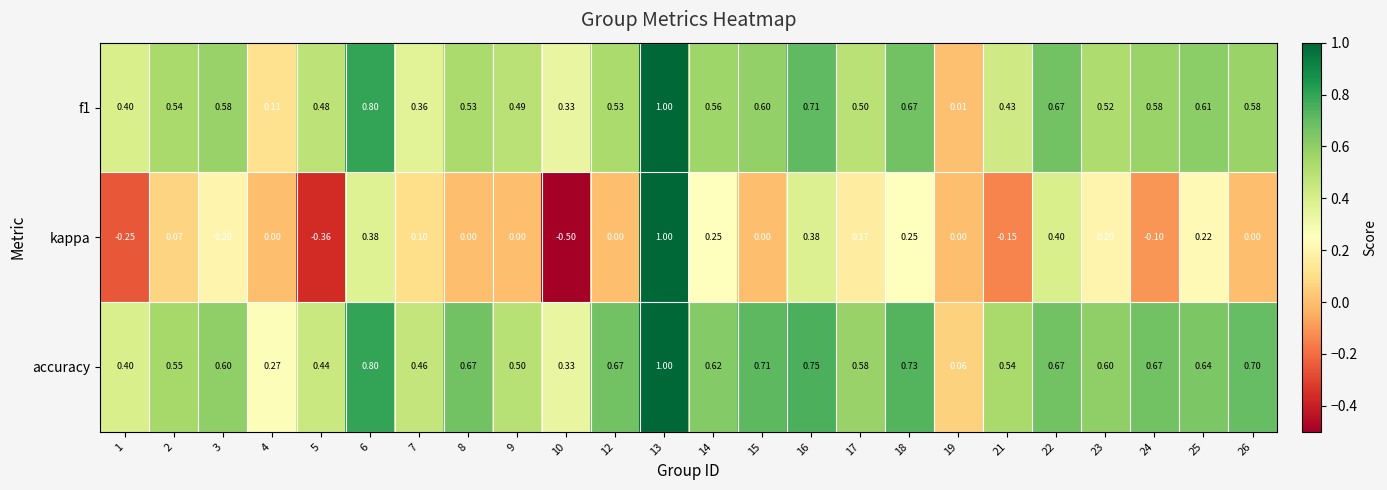

Between 2 and 12, which series saw the biggest shift?

accuracy